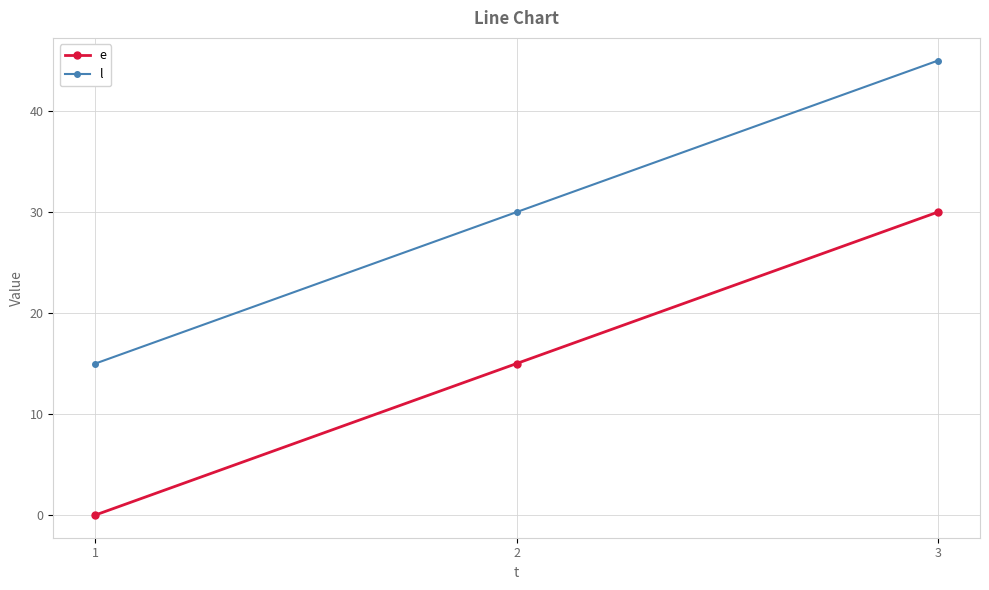

What is the difference between the maximum and second lowest values in the e series?

15